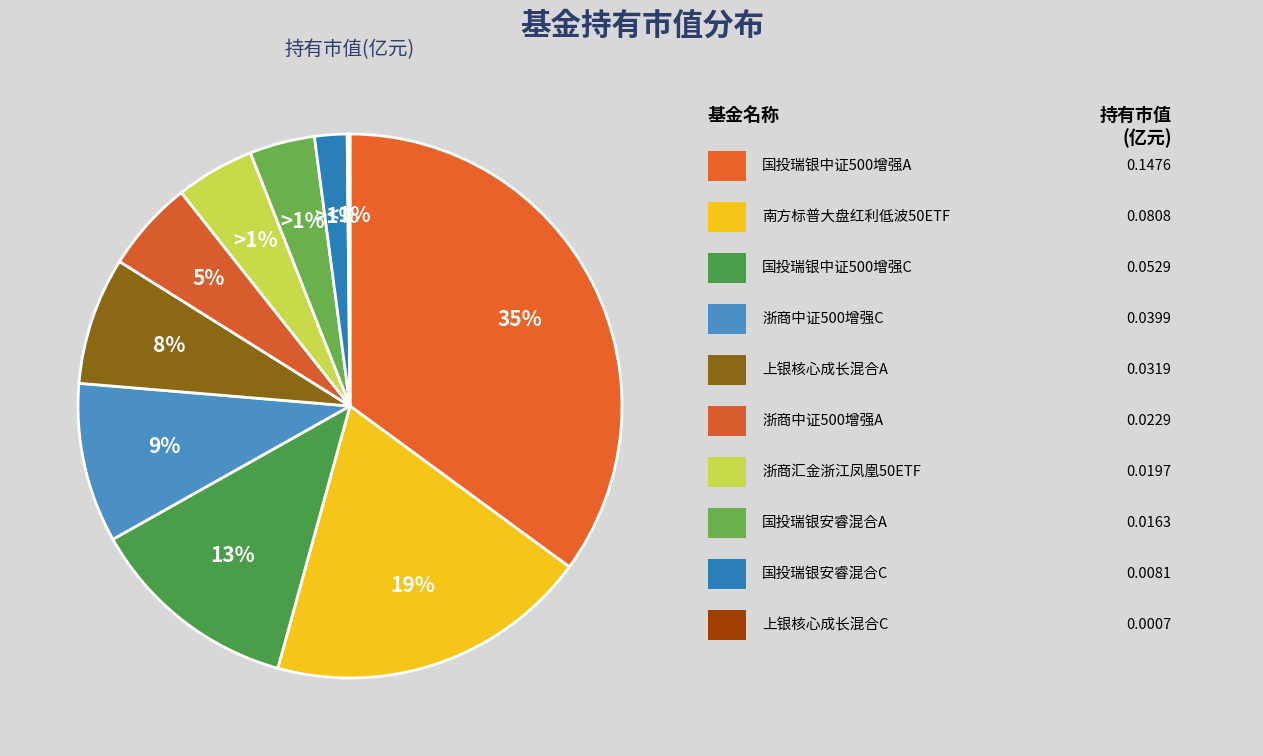

How many segments does this pie chart have?

10